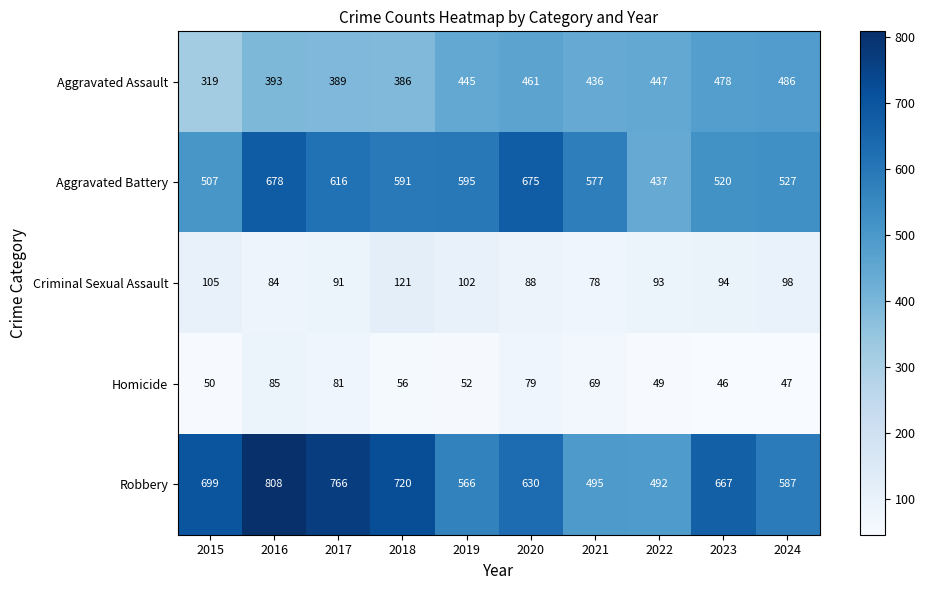

What is the sum of the Aggravated Assault values at 2018 and 2020?

847